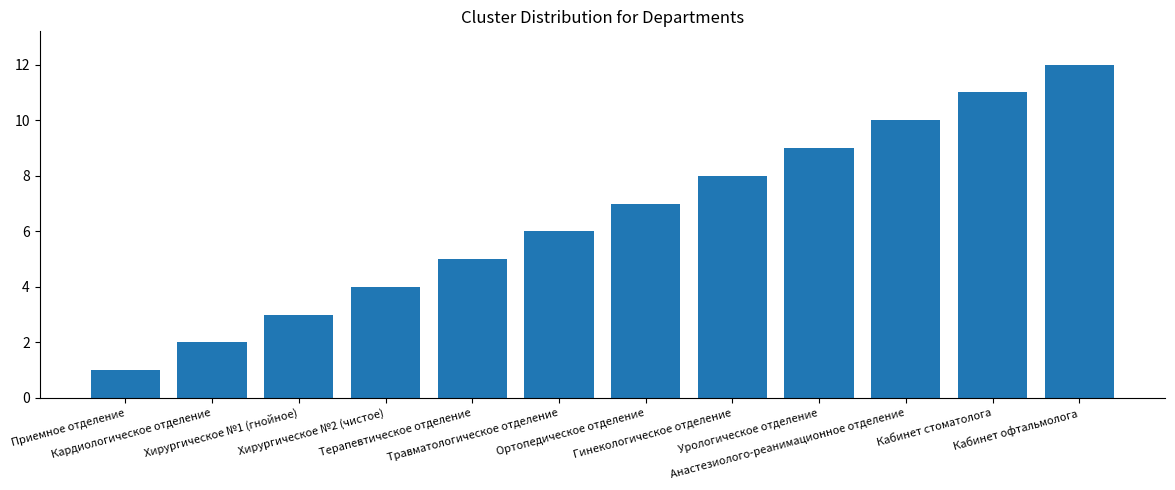

Is it true that the value at Терапевтическое отделение is 3?

False